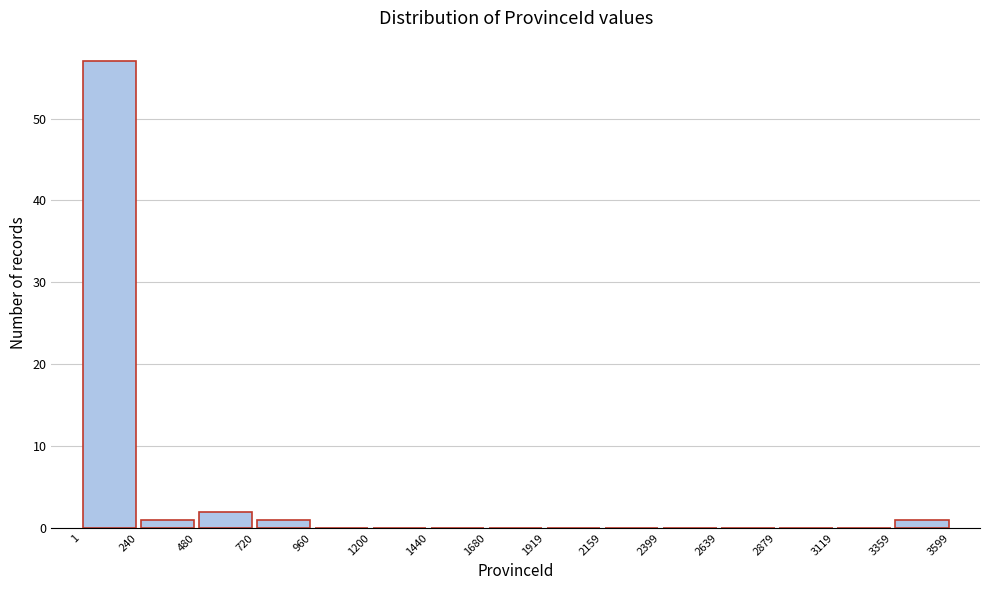

Reading left to right, list every bar in this chart as the range it spans on the x-axis followed by its height. The values are not printed on the chart, so give them approximately, as read against the axis.

1 to 240: 57
240 to 480: 1
480 to 720: 2
720 to 960: 1
960 to 1200: 0
1200 to 1440: 0
1440 to 1680: 0
1680 to 1919: 0
1919 to 2159: 0
2159 to 2399: 0
2399 to 2639: 0
2639 to 2879: 0
2879 to 3119: 0
3119 to 3359: 0
3359 to 3599: 1